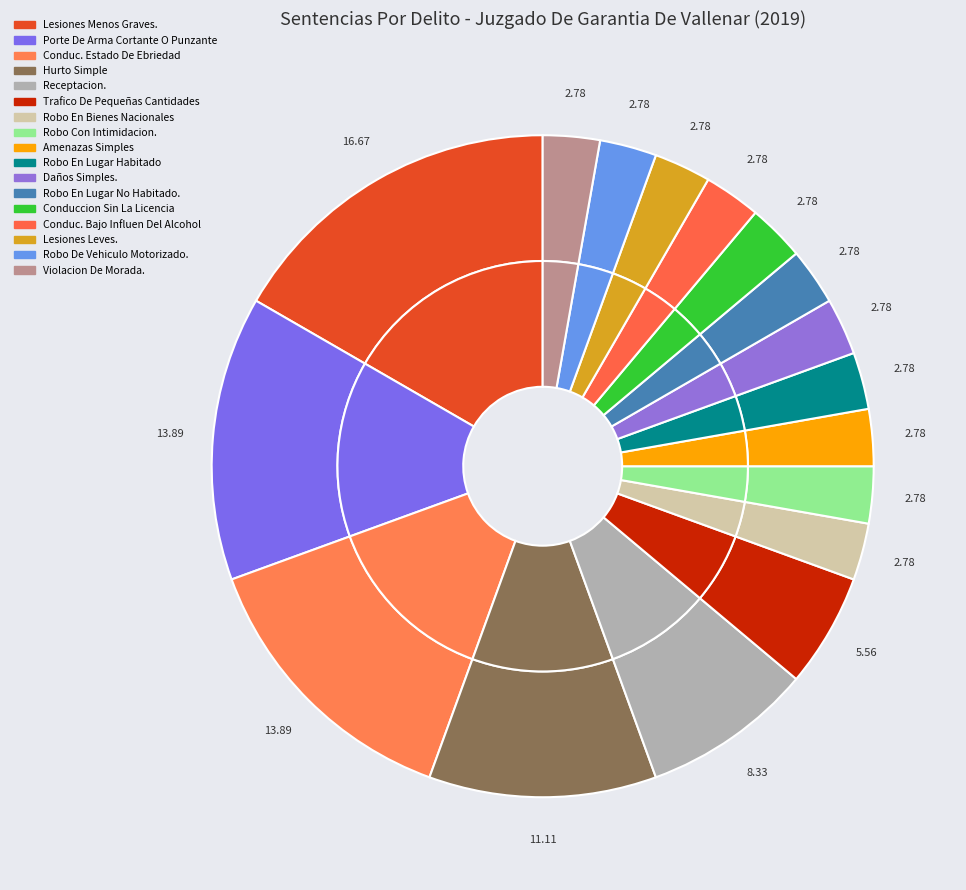

What is the ratio of the value at Lesiones Menos Graves. to the value at Conduc. Bajo Influen Del Alcohol?

6.0